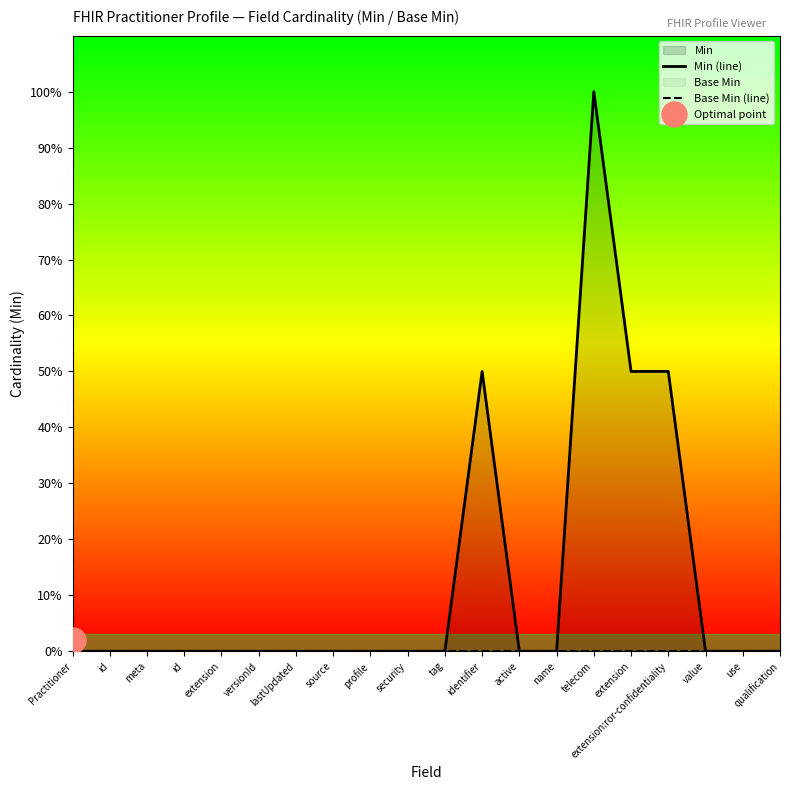

How many lines are shown in the chart?

2